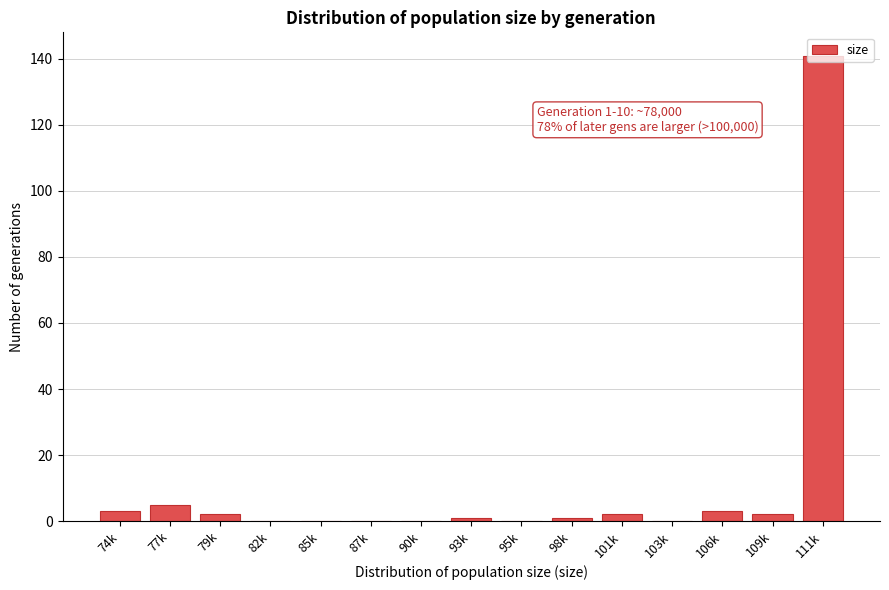

What is the sum of all values?

160